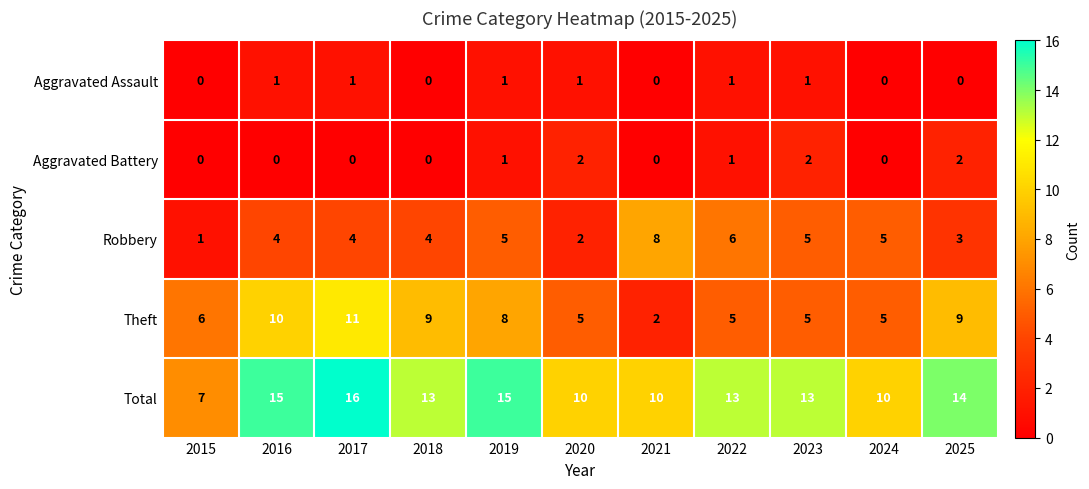

What is the difference between the second highest and second lowest values in the Total series?

5